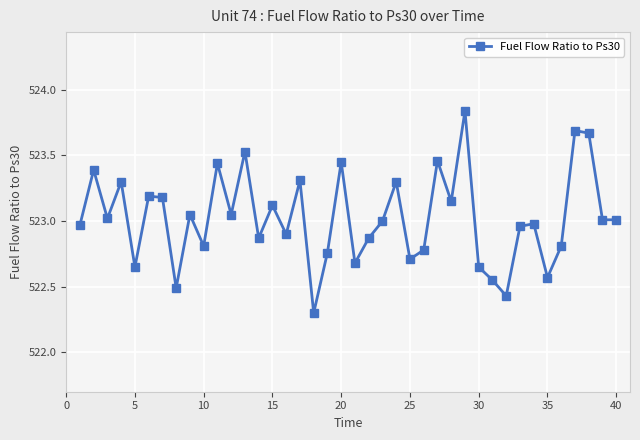

Count the number of data series in this chart.

1